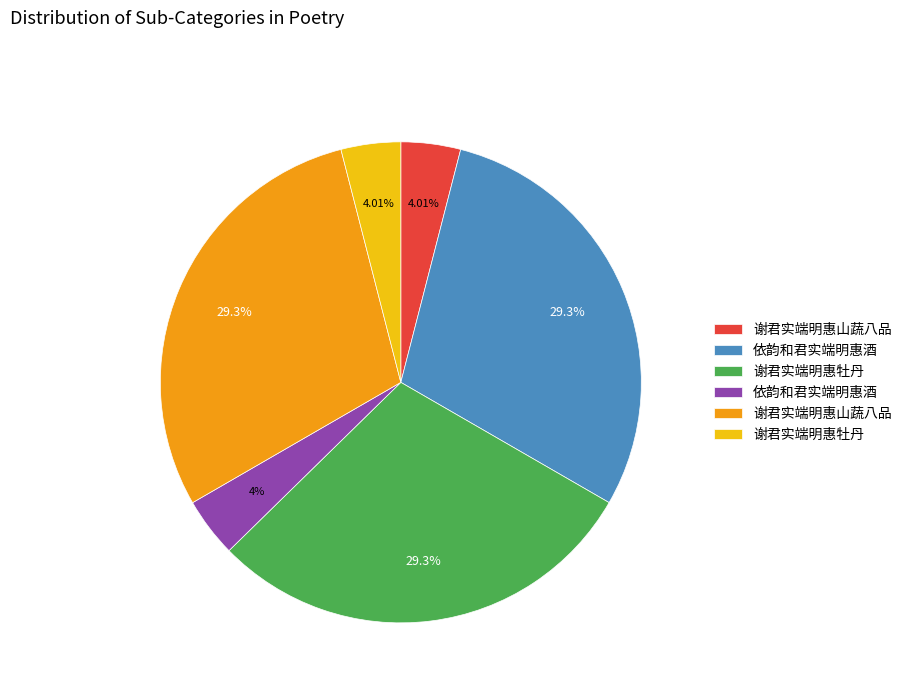

Is there any slice that represents more than half of the pie?

No